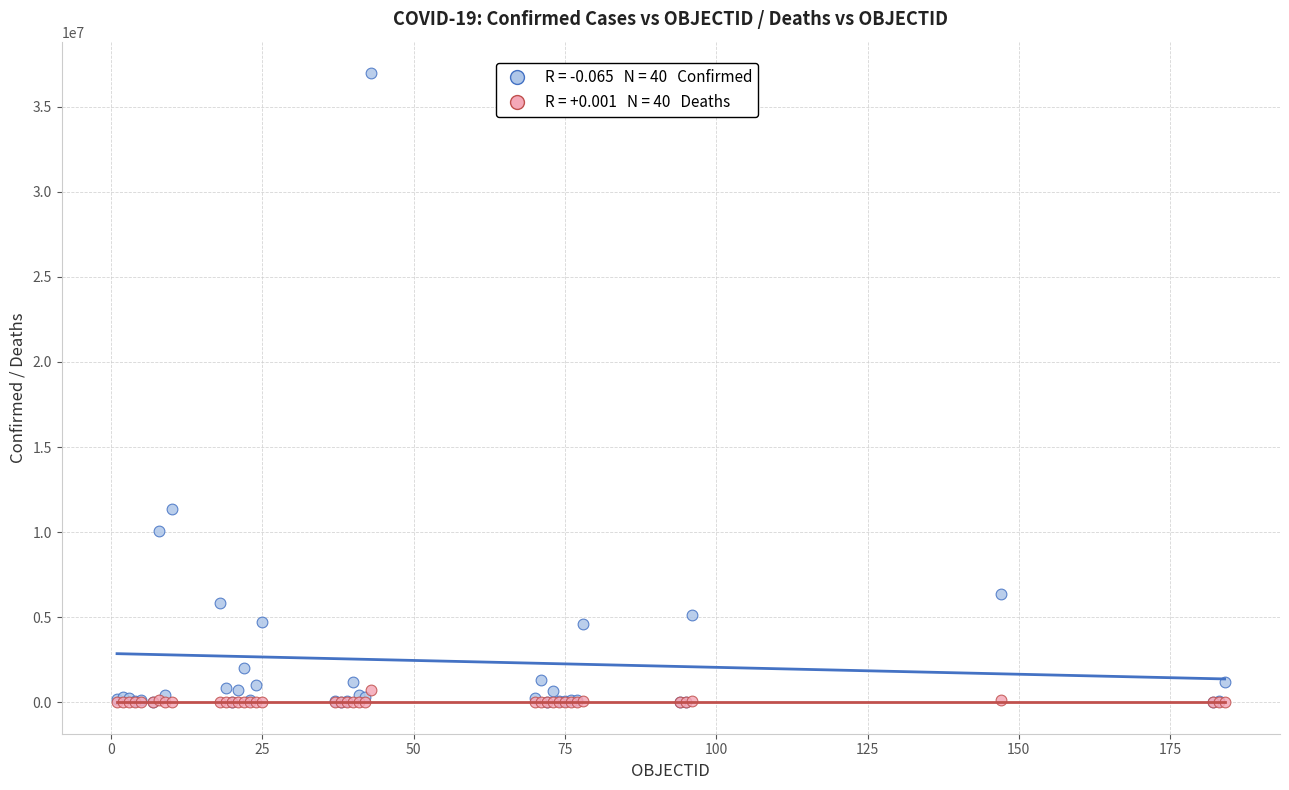

Across all series, what Y value is closest to 18485730?

11330342